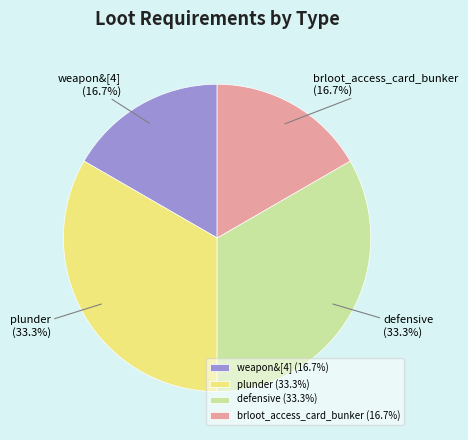

The brloot_access_card_bunker slice represents 25% of the pie. True or false?

False